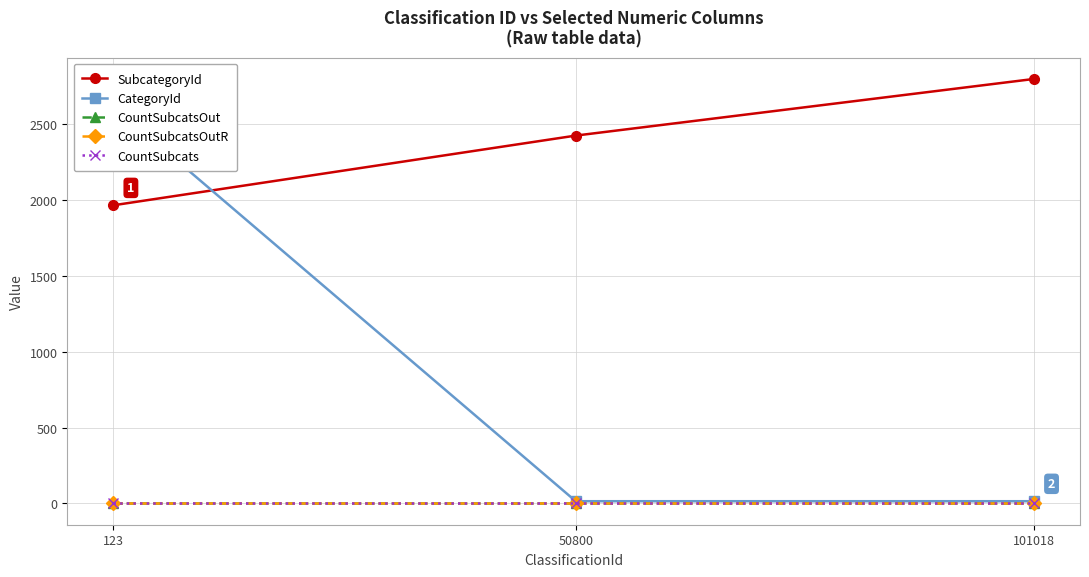

Rank the categories by CountSubcatsOut value from highest to lowest.

123, 50800, 101018